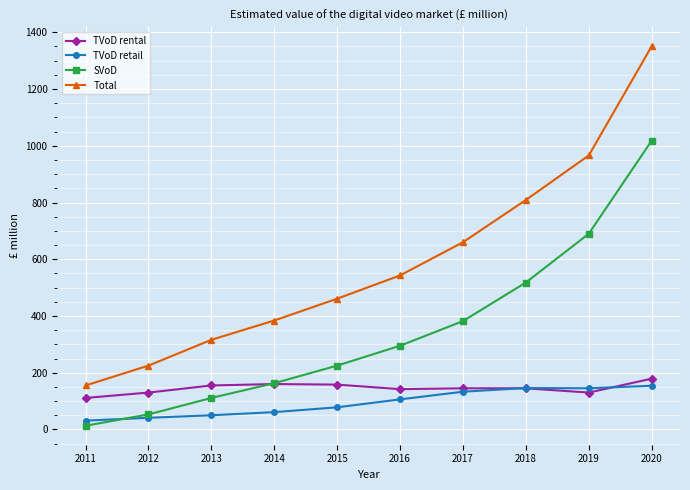

The value of TVoD retail at 2014 is 61. True or false?

True